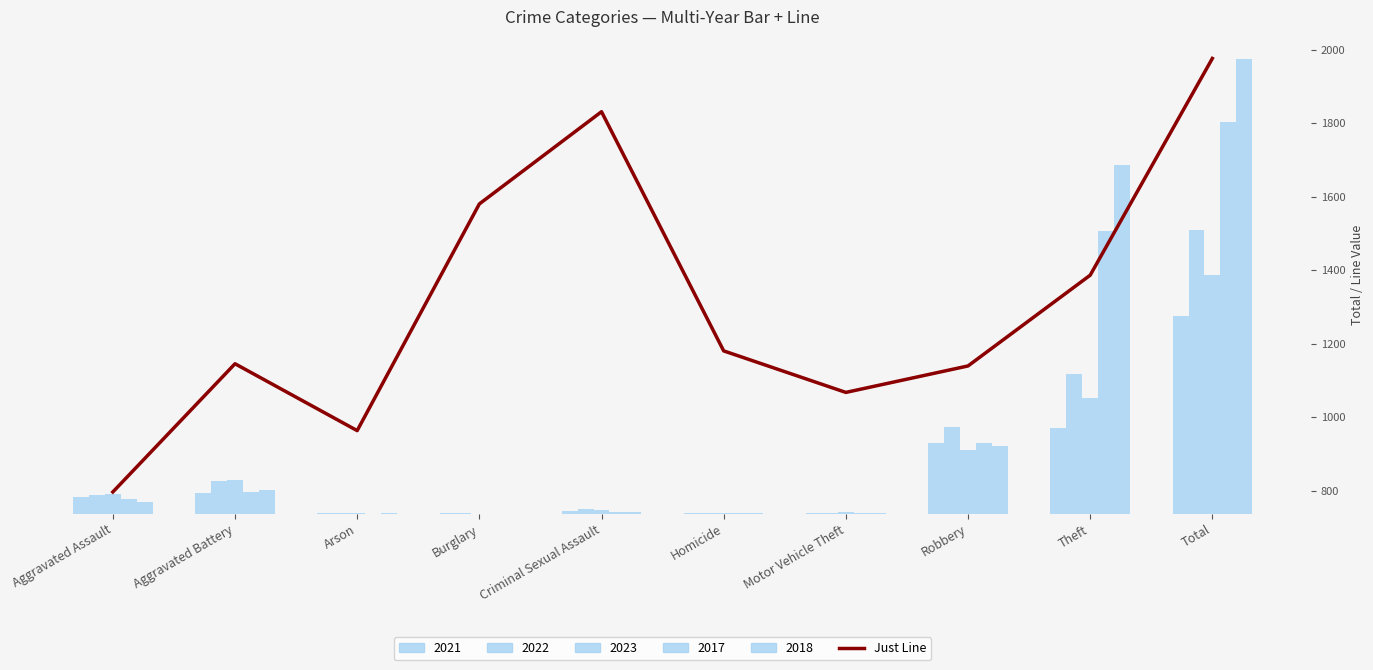

What is the minimum value shown in the chart?

796